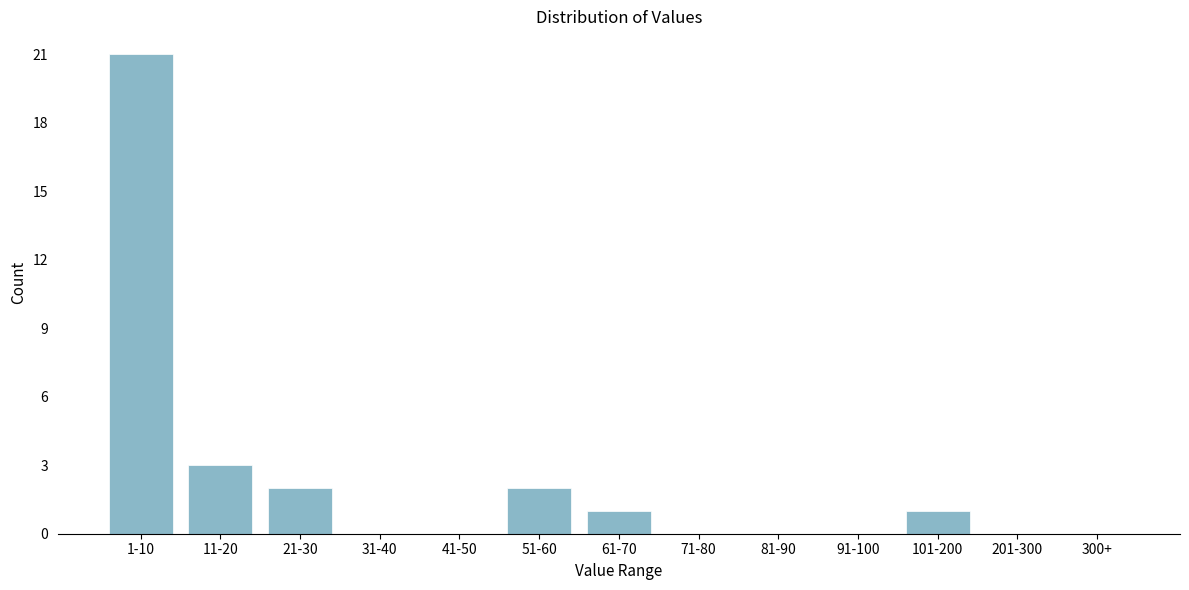

Reading left to right, what are all the values shown in this chart?

1-10=21	11-20=3	21-30=2	31-40=0	41-50=0	51-60=2	61-70=1	71-80=0	81-90=0	91-100=0	101-200=1	201-300=0	300+=0